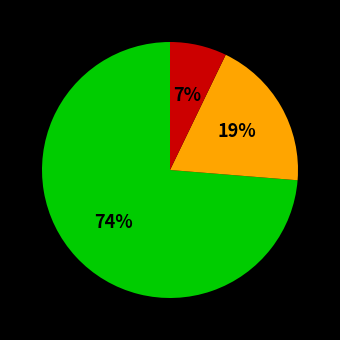

To the nearest percent, what is the average slice percentage?

33%